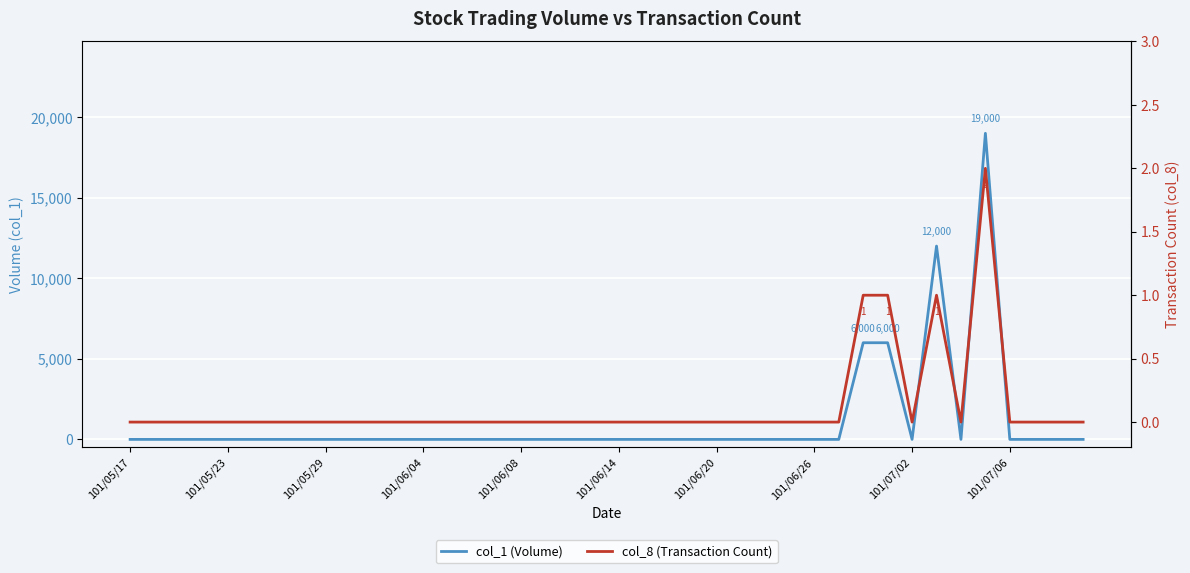

Between 15 and 19, which series saw the biggest shift?

col_1 (Volume)